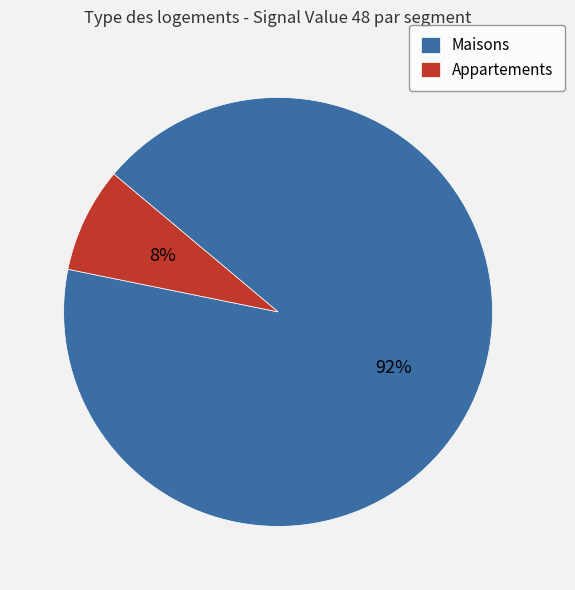

To the nearest percent, what portion does Appartements represent?

8%